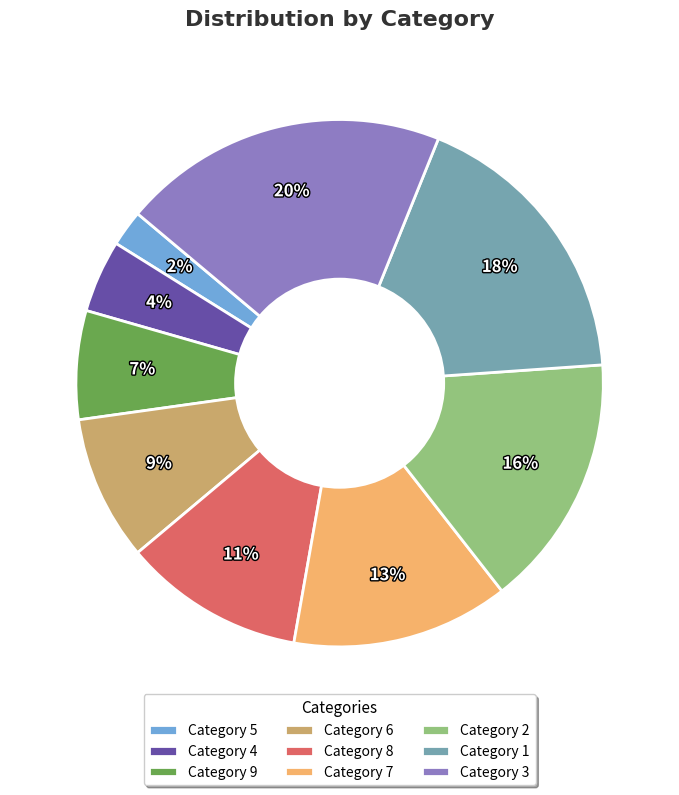

Between Category 3 and Category 1, which is larger?

Category 3